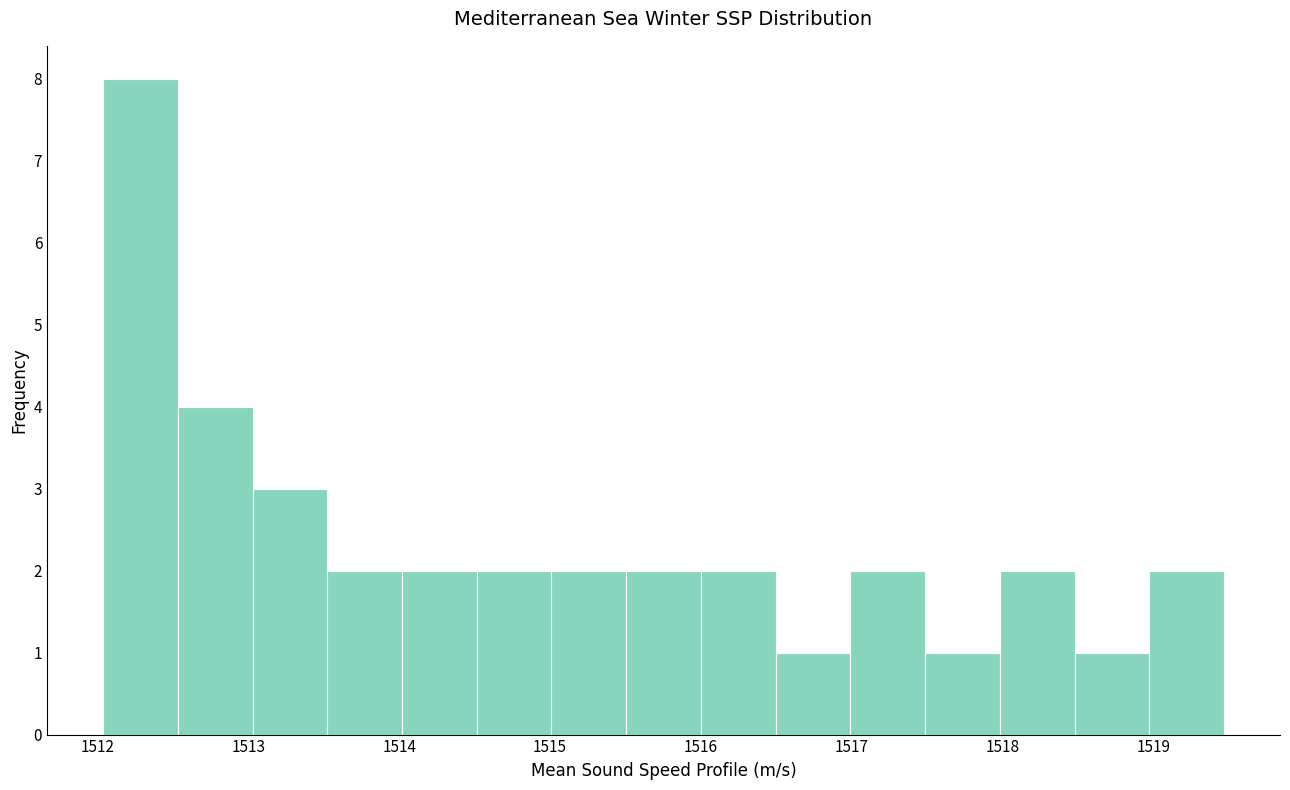

Reading left to right, list every bar in this chart as the range it spans on the x-axis followed by its height. Neither the bar edges nor the heights are printed on the chart, so give them approximately, as read against the axes.

1512.0 to 1512.5: 8
1512.5 to 1513.0: 4
1513.0 to 1513.5: 3
1513.5 to 1514.0: 2
1514.0 to 1514.5: 2
1514.5 to 1515.0: 2
1515.0 to 1515.5: 2
1515.5 to 1516.0: 2
1516.0 to 1516.5: 2
1516.5 to 1517.0: 1
1517.0 to 1517.5: 2
1517.5 to 1518.0: 1
1518.0 to 1518.5: 2
1518.5 to 1519.0: 1
1519.0 to 1519.5: 2